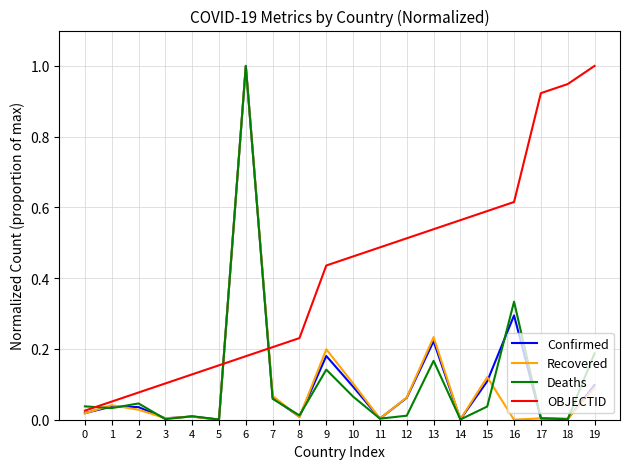

Which series changed the most between 5 and 17?

OBJECTID